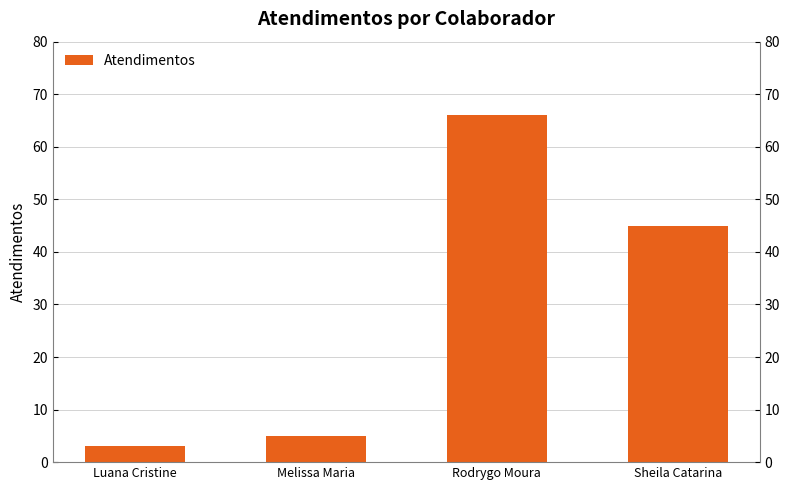

Reading left to right, extract all data points from this chart.

Luana Cristine=3	Melissa Maria=5	Rodrygo Moura=66	Sheila Catarina=45